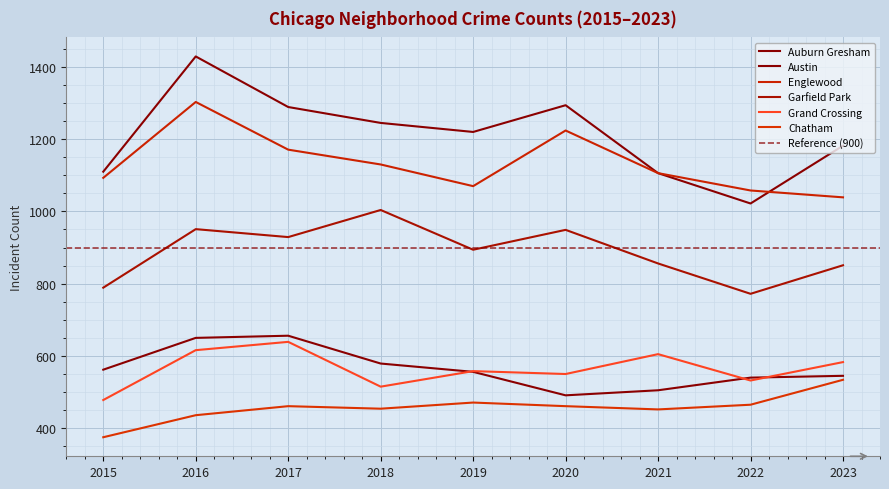

True or false: Garfield Park and Englewood intersect in this chart.

False